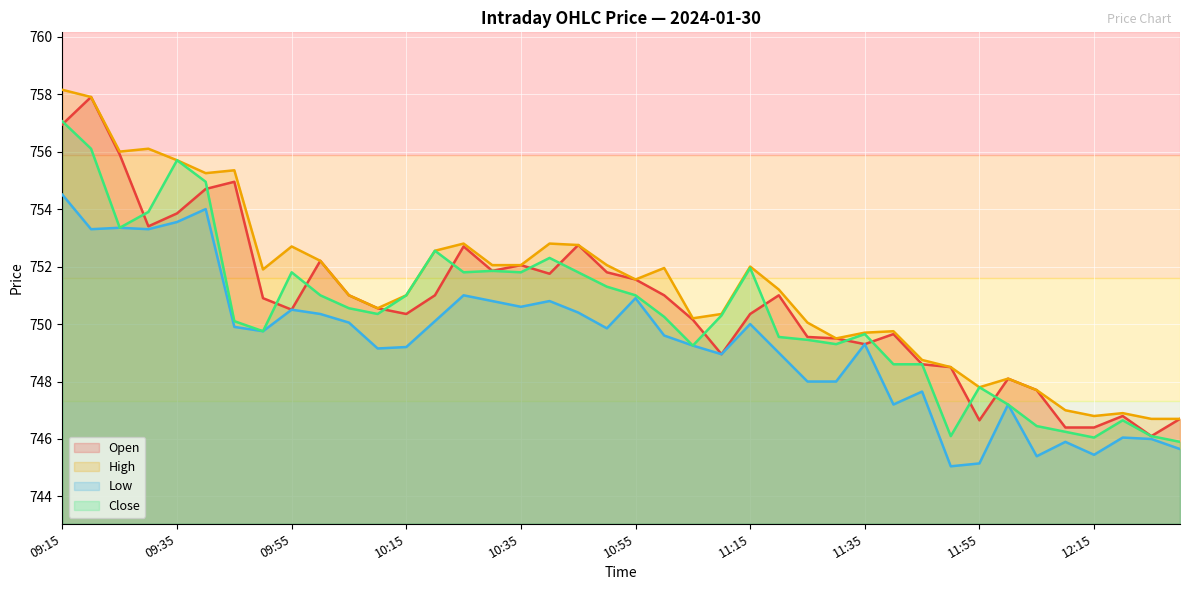

True or false: Low and High cross at least once.

False